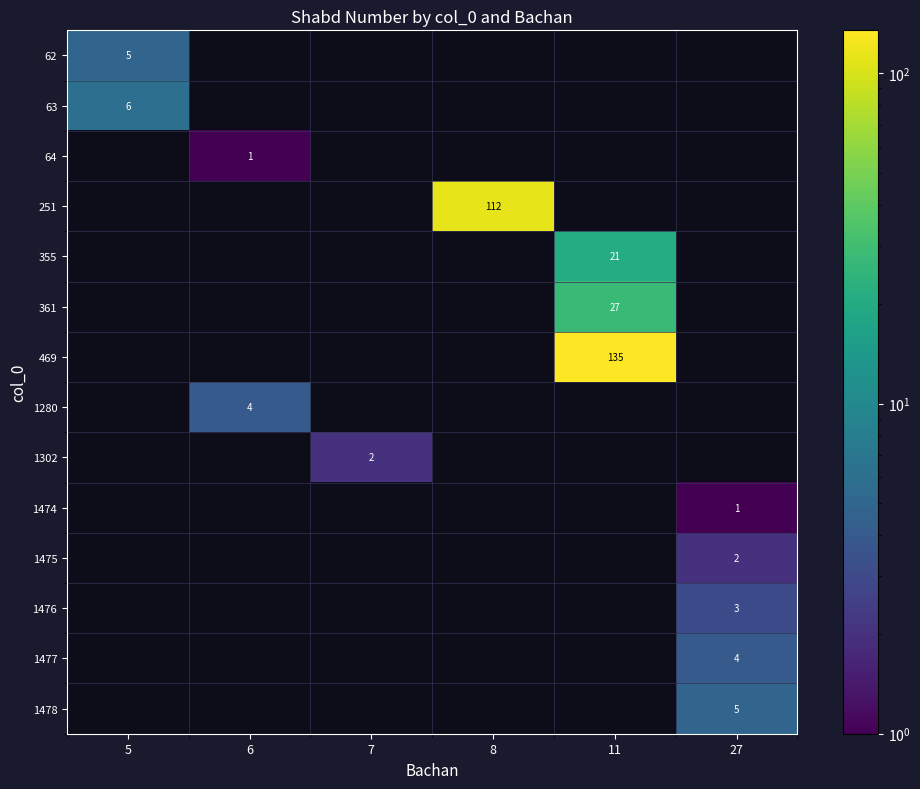

How many data points in row_8 are above 0?

1